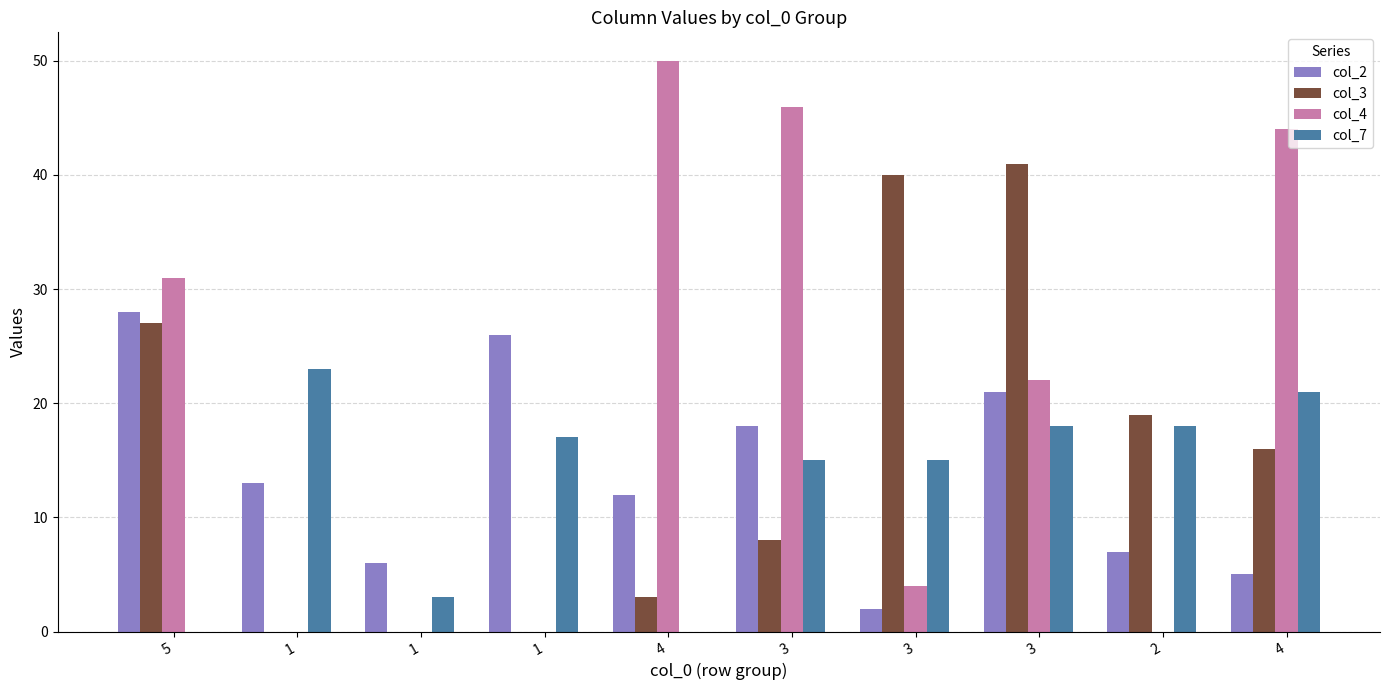

Reading left to right, extract all data points from this chart.

col_2: 28	13	6	26	12	18	2	21	7	5
col_3: 27	0	0	0	3	8	40	41	19	16
col_4: 31	0	0	0	50	46	4	22	0	44
col_7: 0	23	3	17	0	15	15	18	18	21